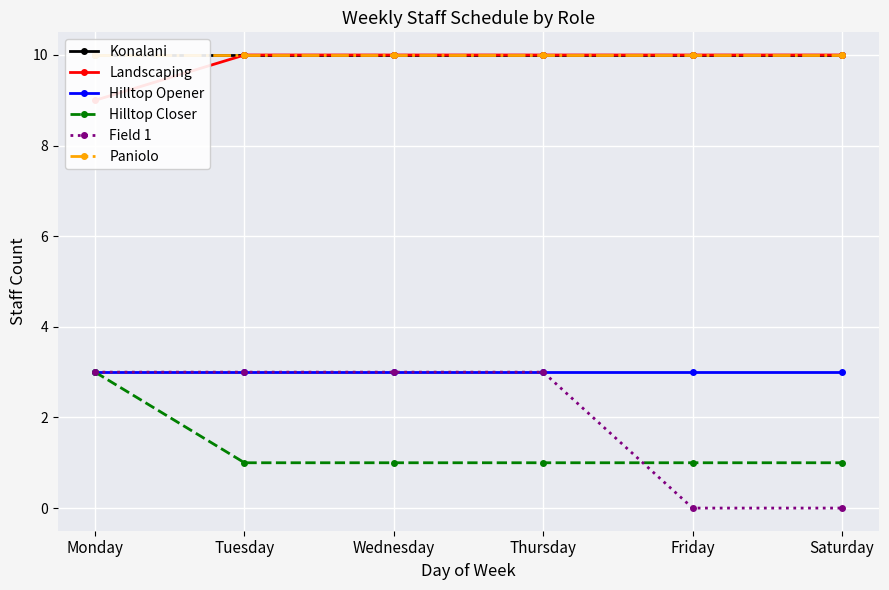

True or false: Hilltop Closer has a value of 1 at Thursday.

True